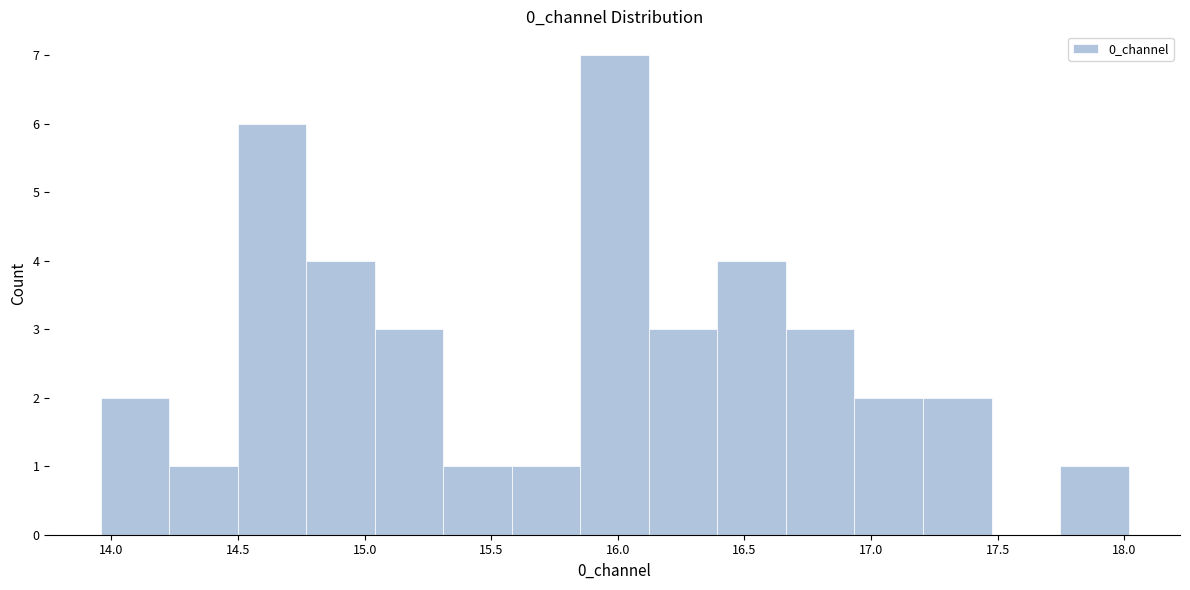

Over which range of the x-axis is the bar tallest?

15.85 to 16.10